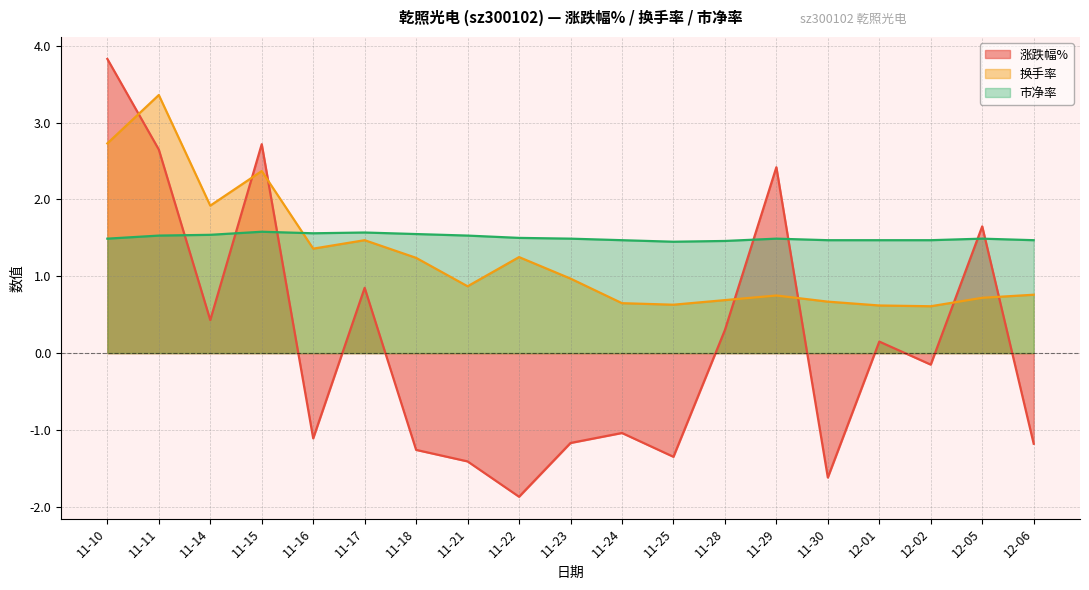

What is the smallest value displayed?

-1.9